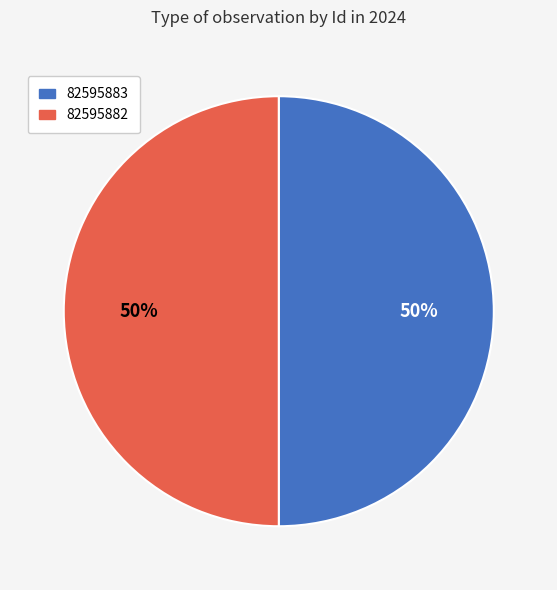

True or false: 82595882 accounts for 36% of the total.

False